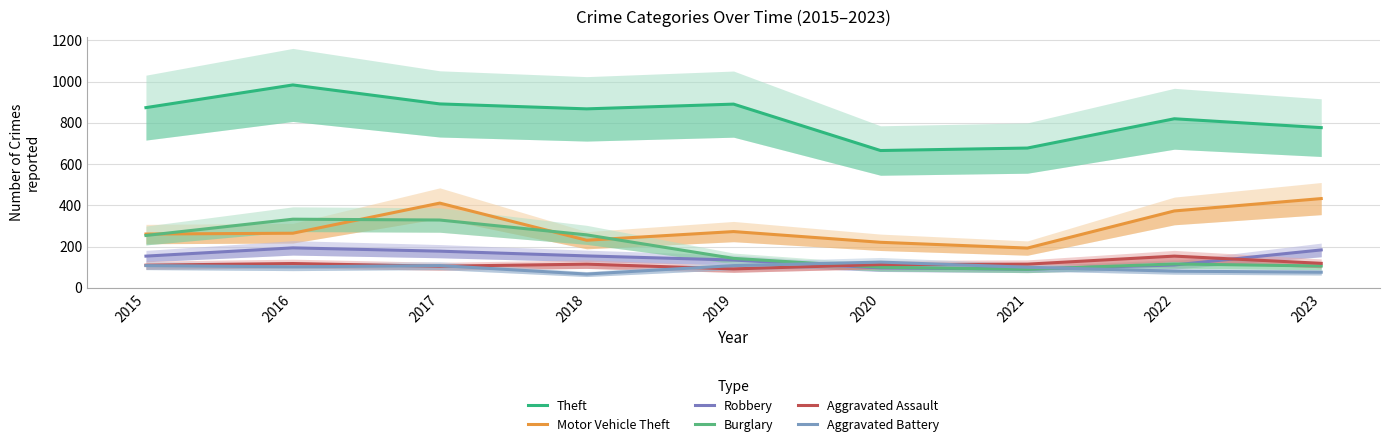

Which series has the widest spread of values?

Theft